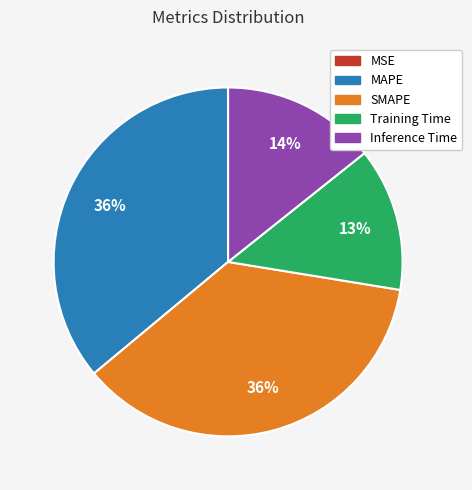

True or false: Training Time accounts for 13% of the total.

True